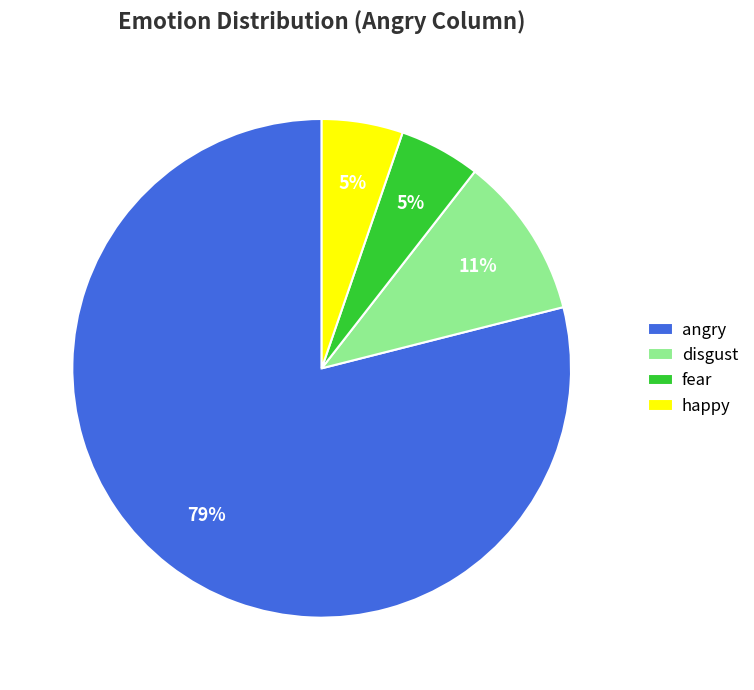

The disgust slice represents 17% of the pie. True or false?

False